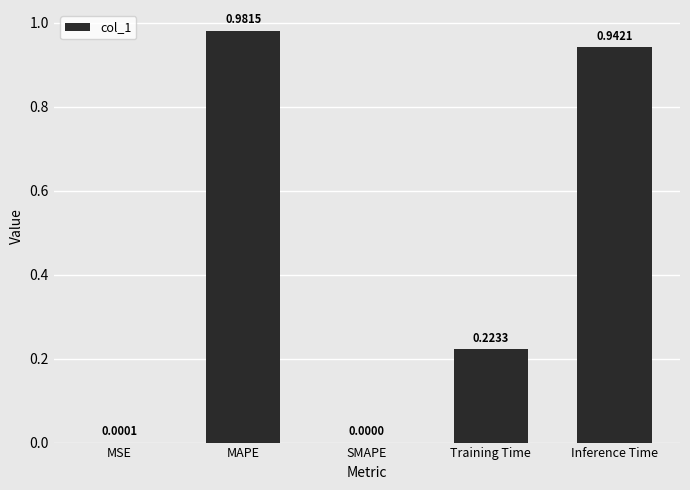

Which has a higher value, Training Time or SMAPE?

Training Time